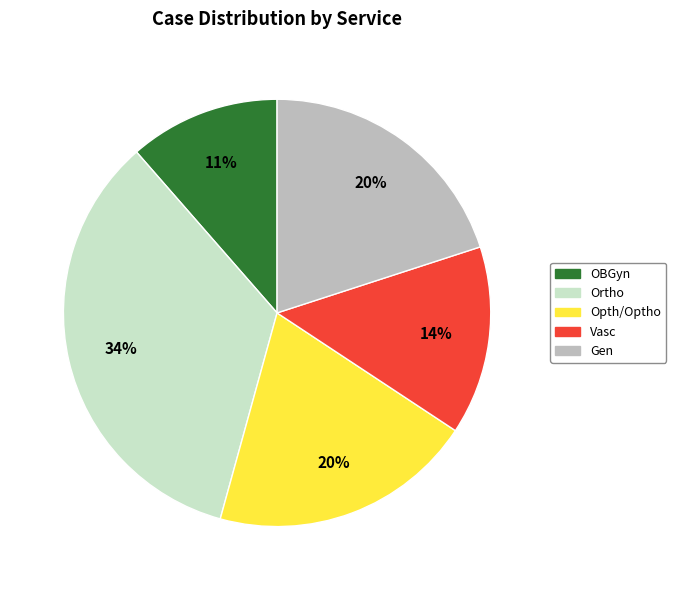

Do Vasc and OBGyn together represent more than half of the pie?

No